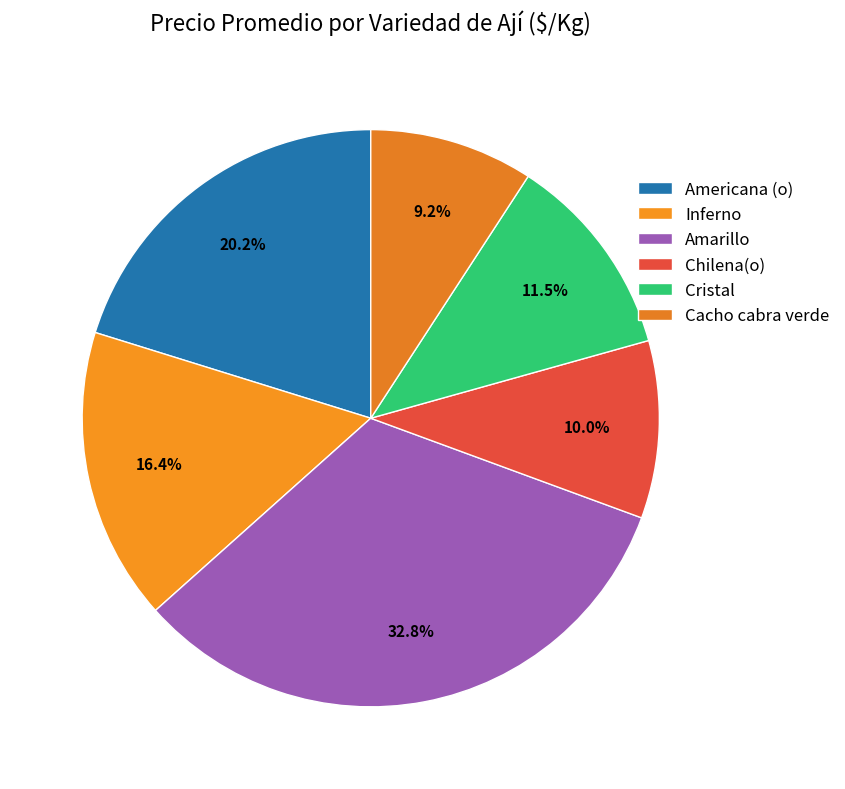

What is the change in value from Cristal to Cacho cabra verde?

-200